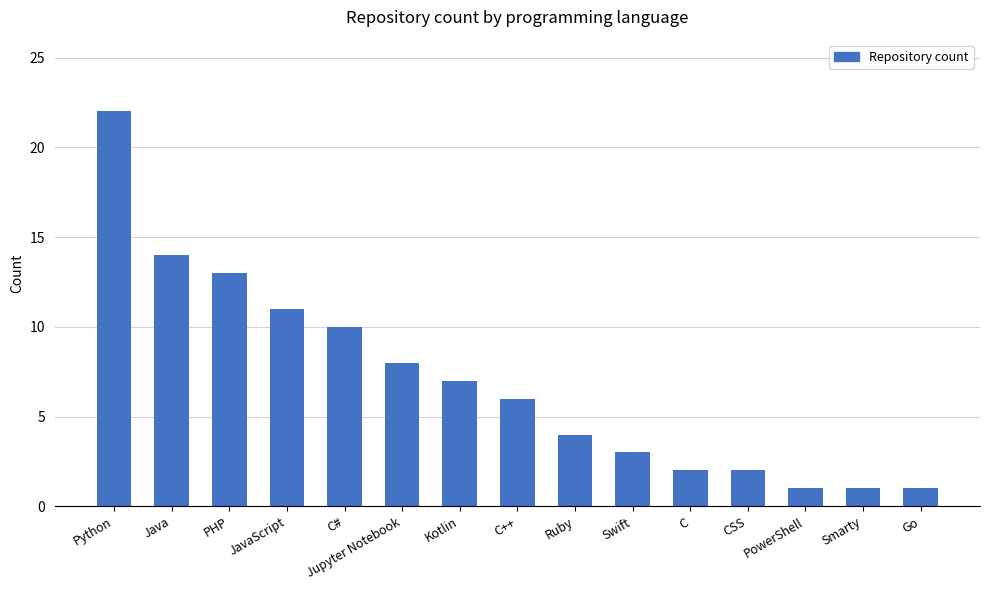

Reading right to left, what are all the values shown in this chart?

1	1	1	2	2	3	4	6	7	8	10	11	13	14	22